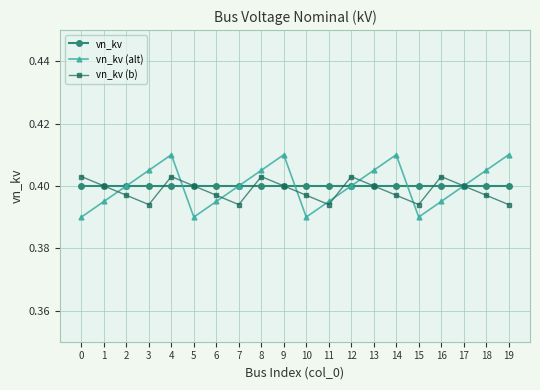

What are all the series names shown in the legend?

vn_kv, vn_kv (alt), vn_kv (b)